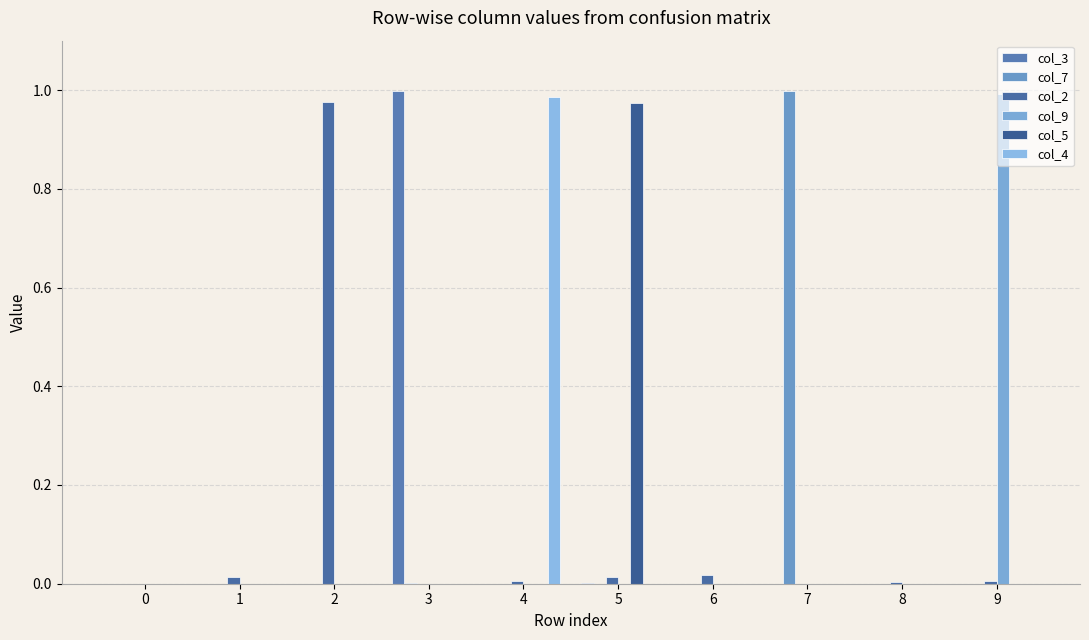

How many distinct data groups are displayed?

6